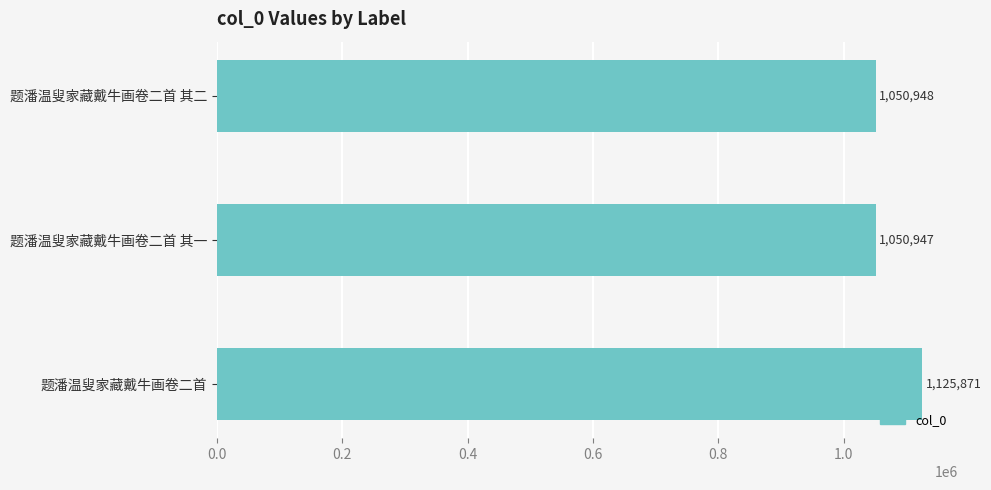

Reading bottom to top, what are all the values shown in this chart?

题潘温叟家藏戴牛画卷二首=1125871	题潘温叟家藏戴牛画卷二首 其一=1050947	题潘温叟家藏戴牛画卷二首 其二=1050948